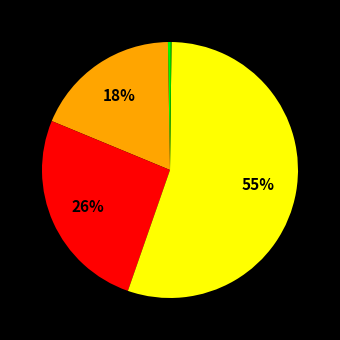

Does any single category account for the majority?

Yes